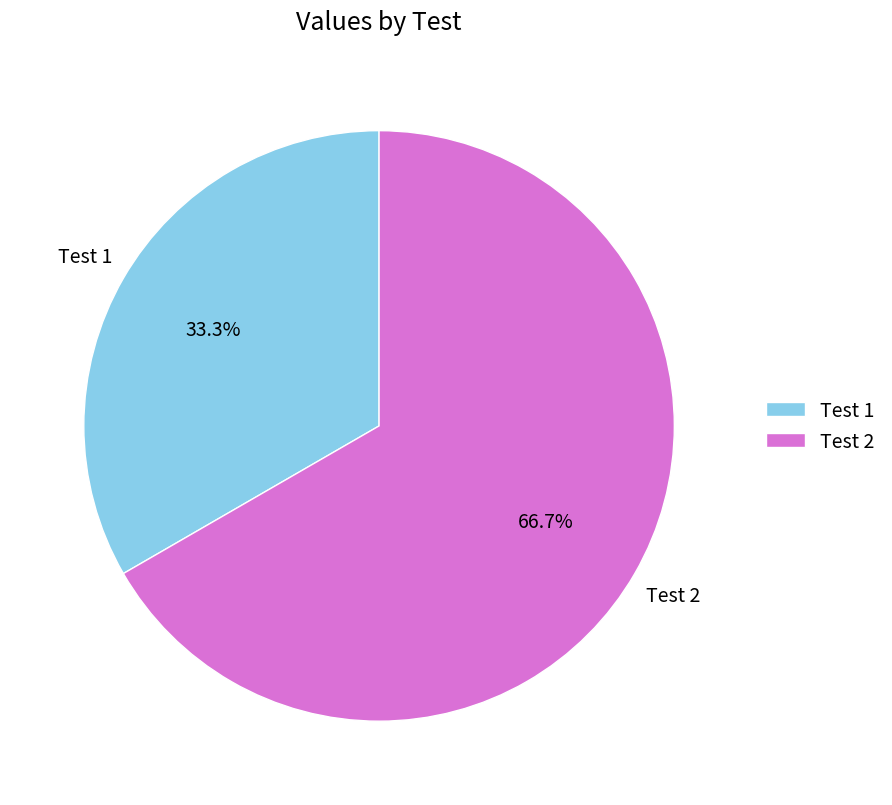

How many segments does this pie chart have?

2